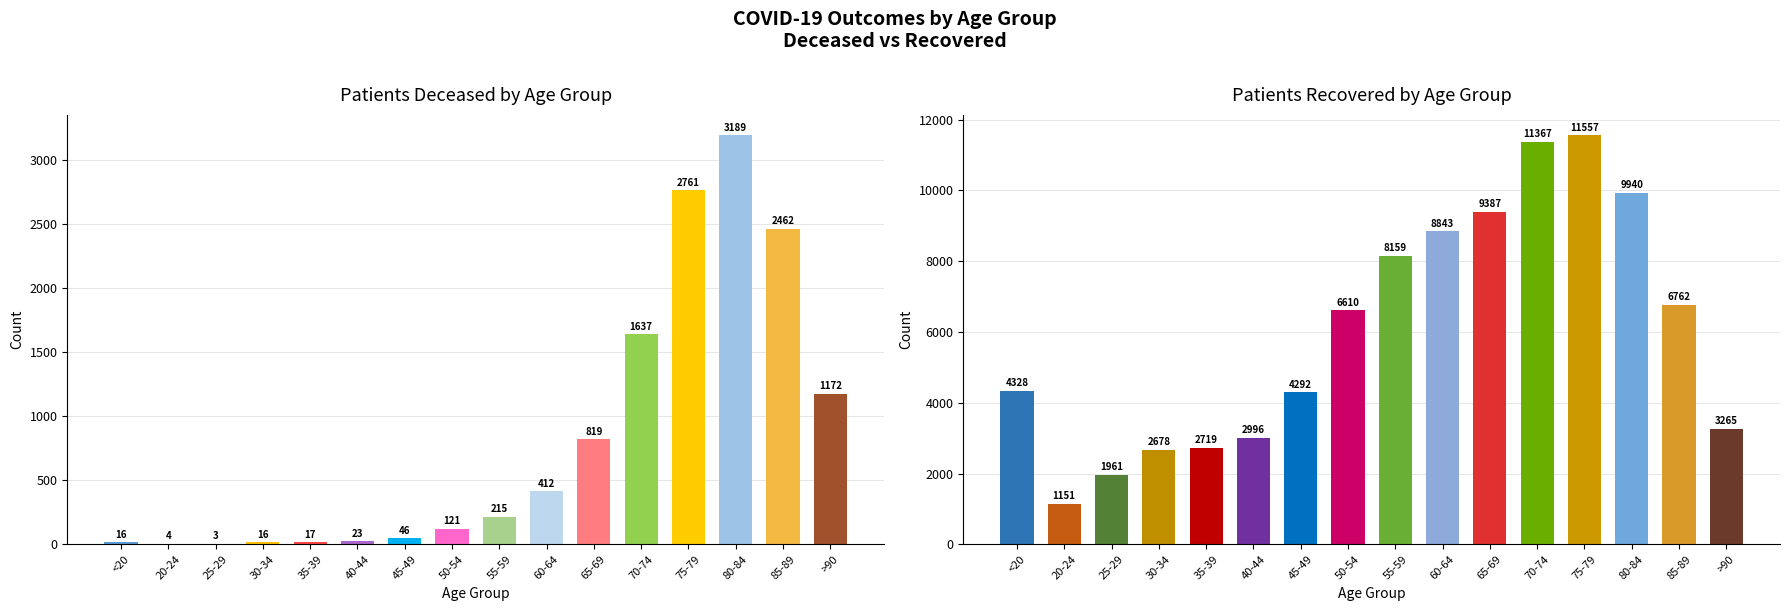

At which label is patients_recovered closest to 6354?

50-54